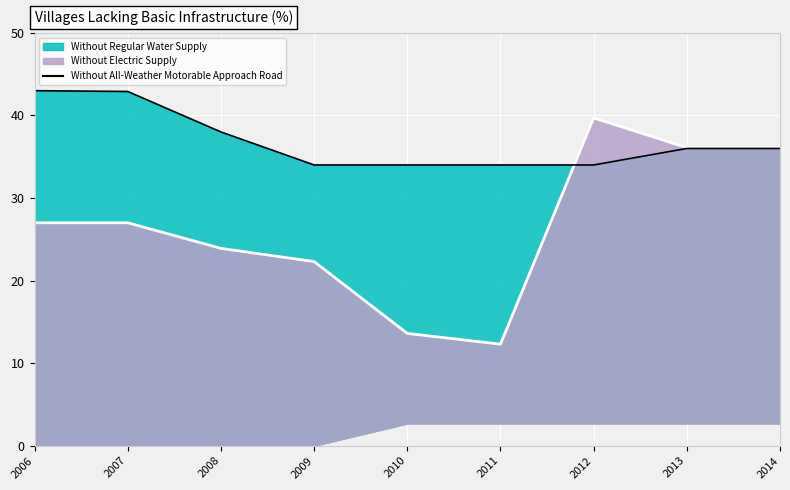

List the labels in order of value, largest first.

2006, 2007, 2008, 2013, 2014, 2009, 2010, 2011, 2012